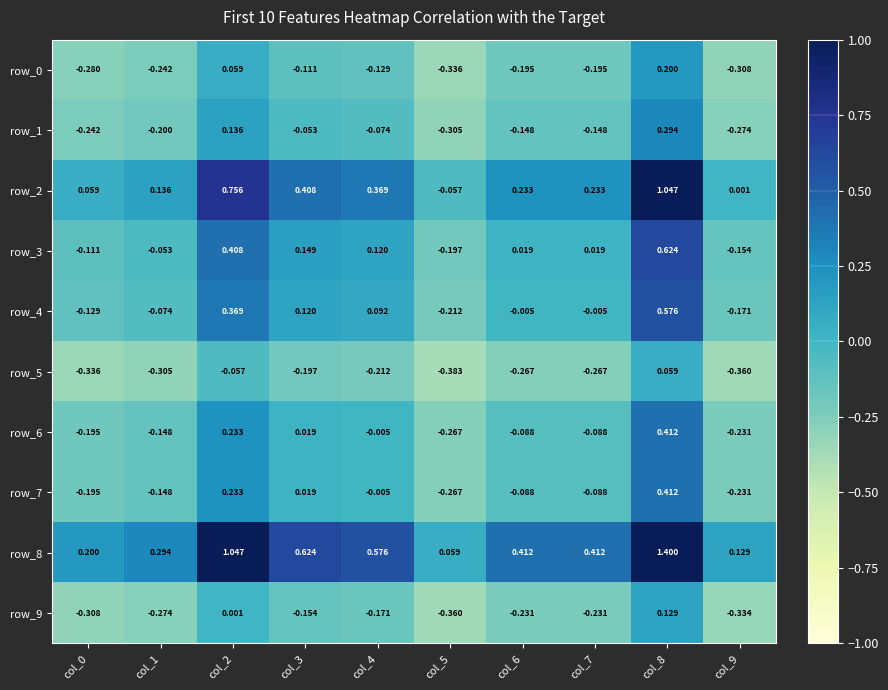

How many data points in row_4 are above 0?

4